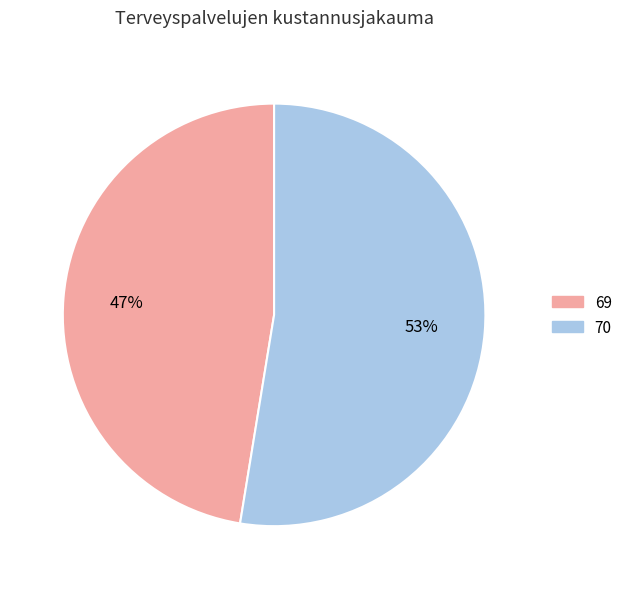

True or false: 69 accounts for 33% of the total.

False